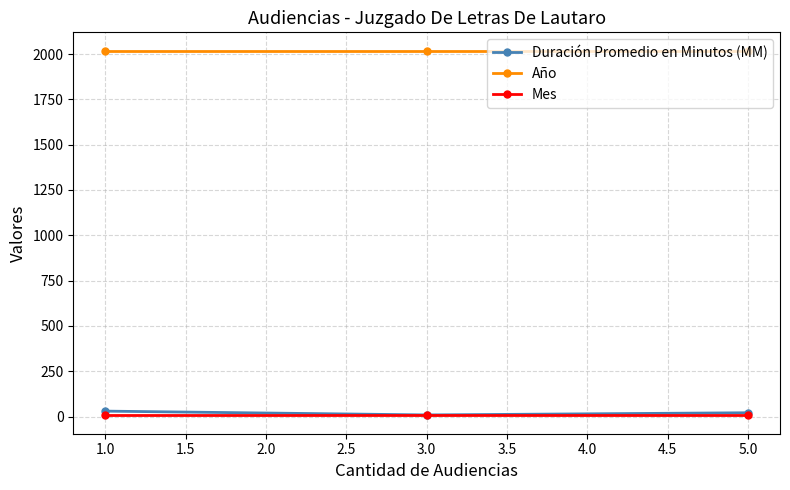

Reading left to right, what are all the values shown in this chart?

Duración Promedio en Minutos (MM): 30	9	21
Año: 2019	2019	2019
Mes: 6	6	6